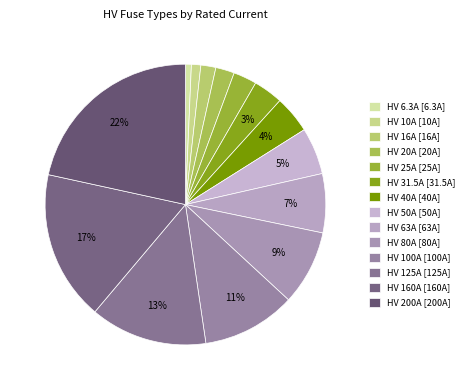

What percentage do HV 160A and HV 25A together represent?

20.0%